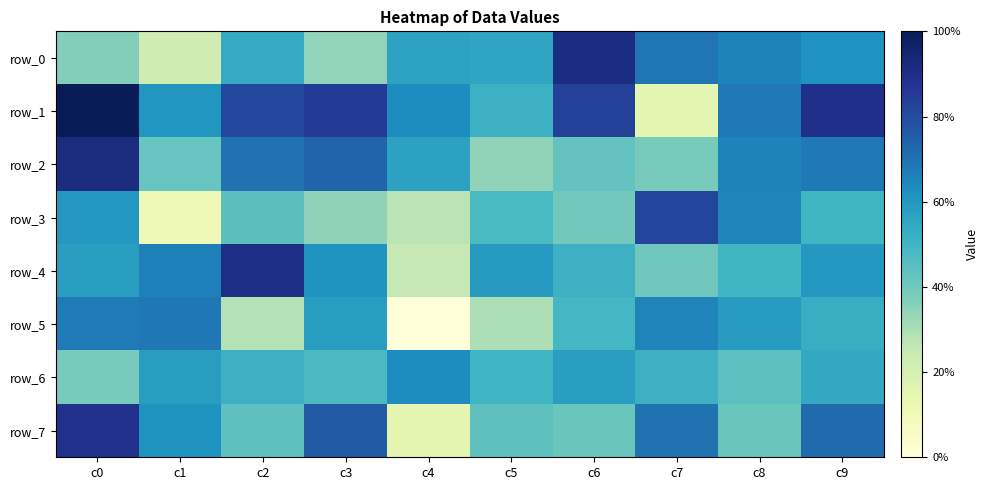

Is it true that row_7 equals -7.4 at c4?

False